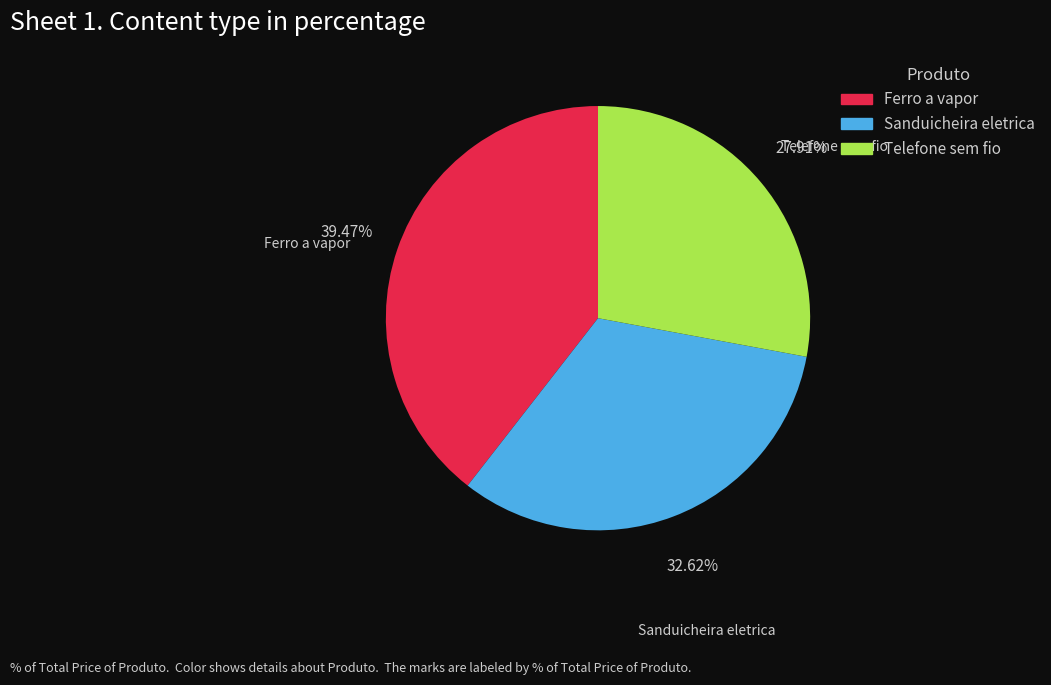

What percentage is the Sanduicheira eletrica slice, to the nearest percent?

33%